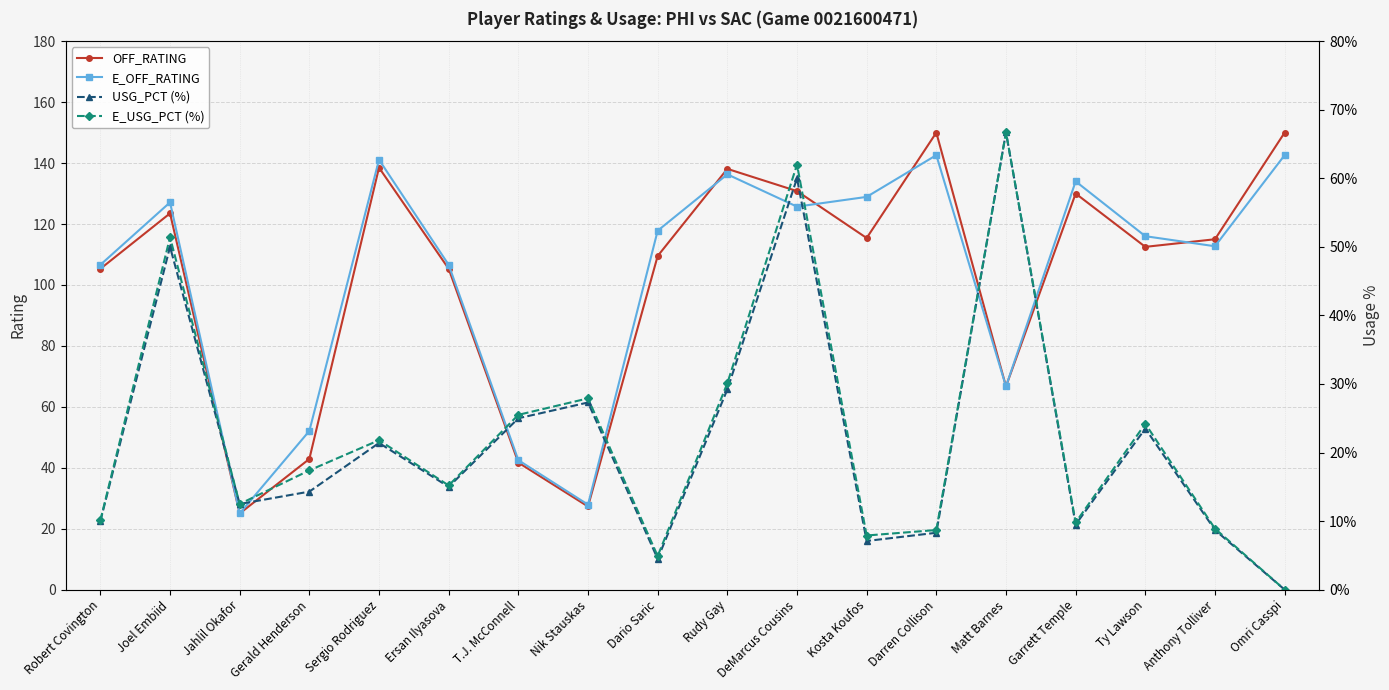

At which category is the sum across all series the highest?

DeMarcus Cousins